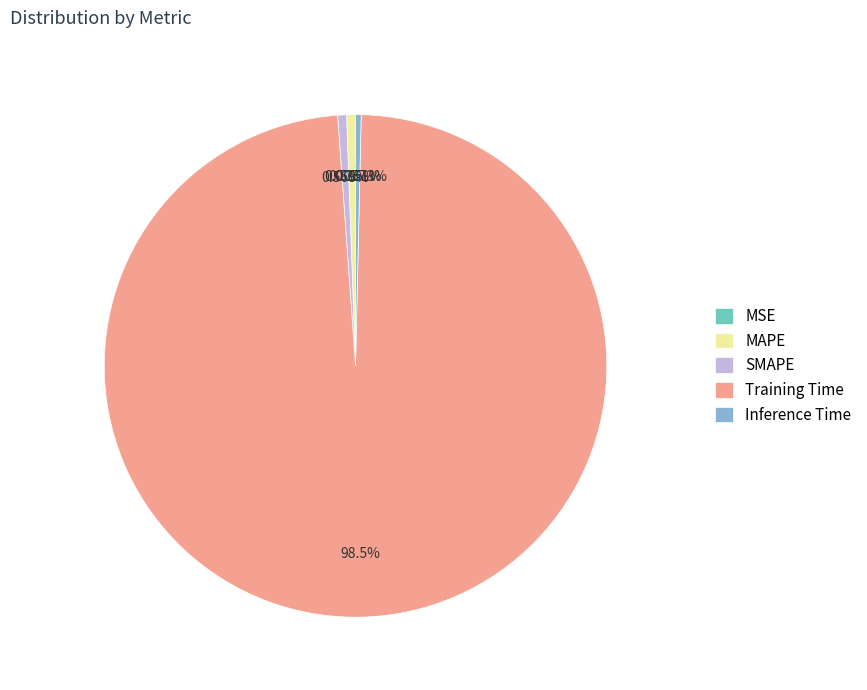

The Training Time slice represents 89% of the pie. True or false?

False